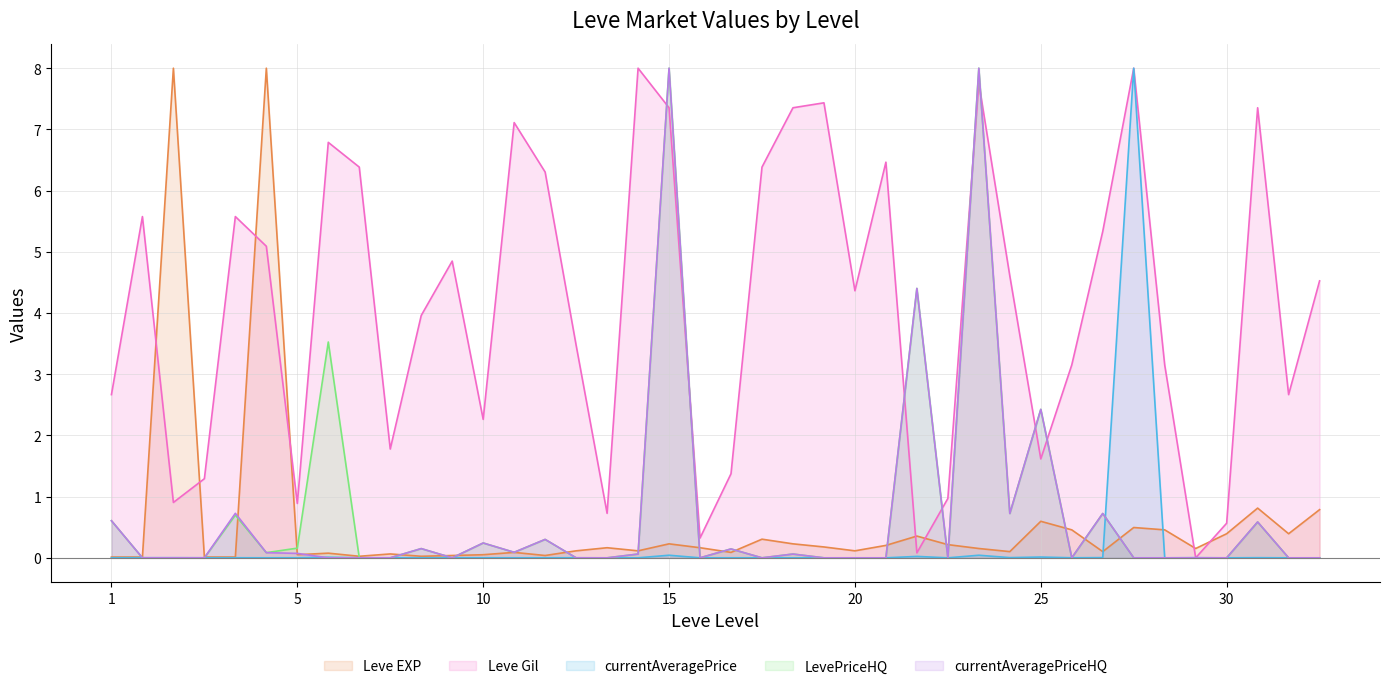

What is the approximate value of Leve Gil at 25?

1.6